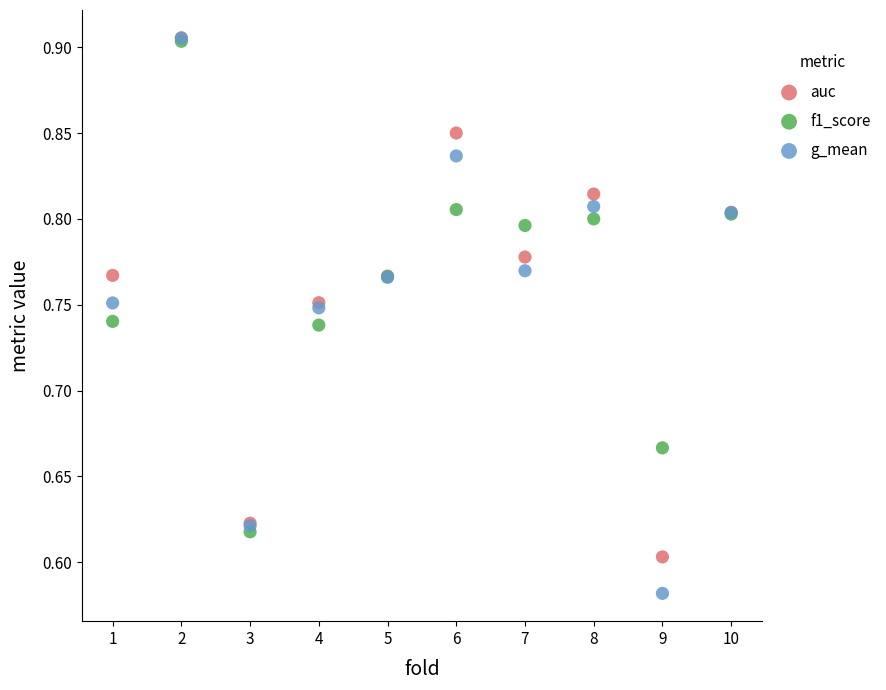

What are all the series names shown in the legend?

auc, f1_score, g_mean